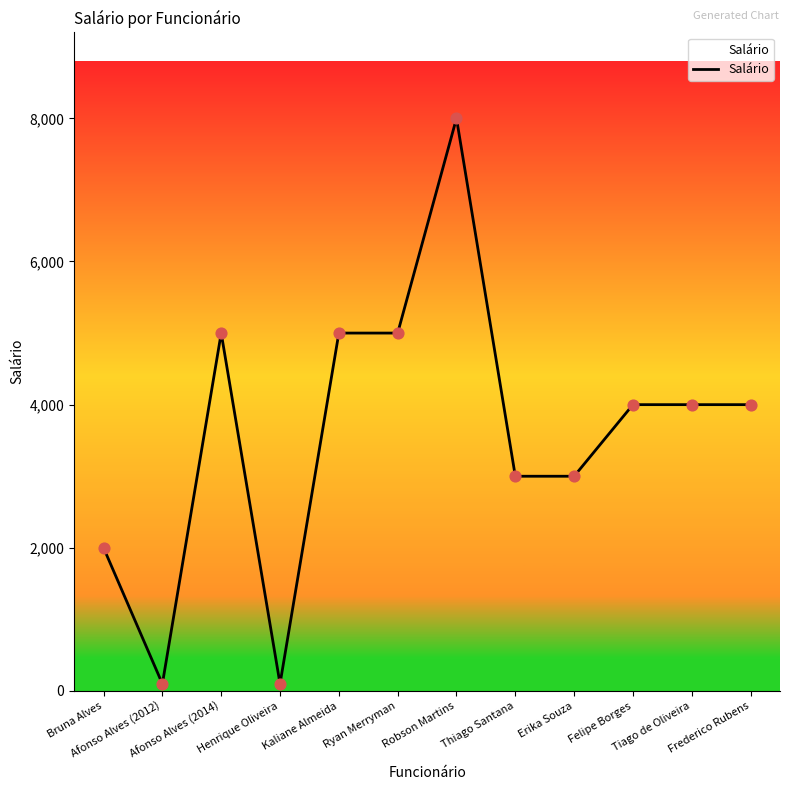

What is the ratio of the value at Frederico Rubens to the value at Henrique Oliveira?

40.0